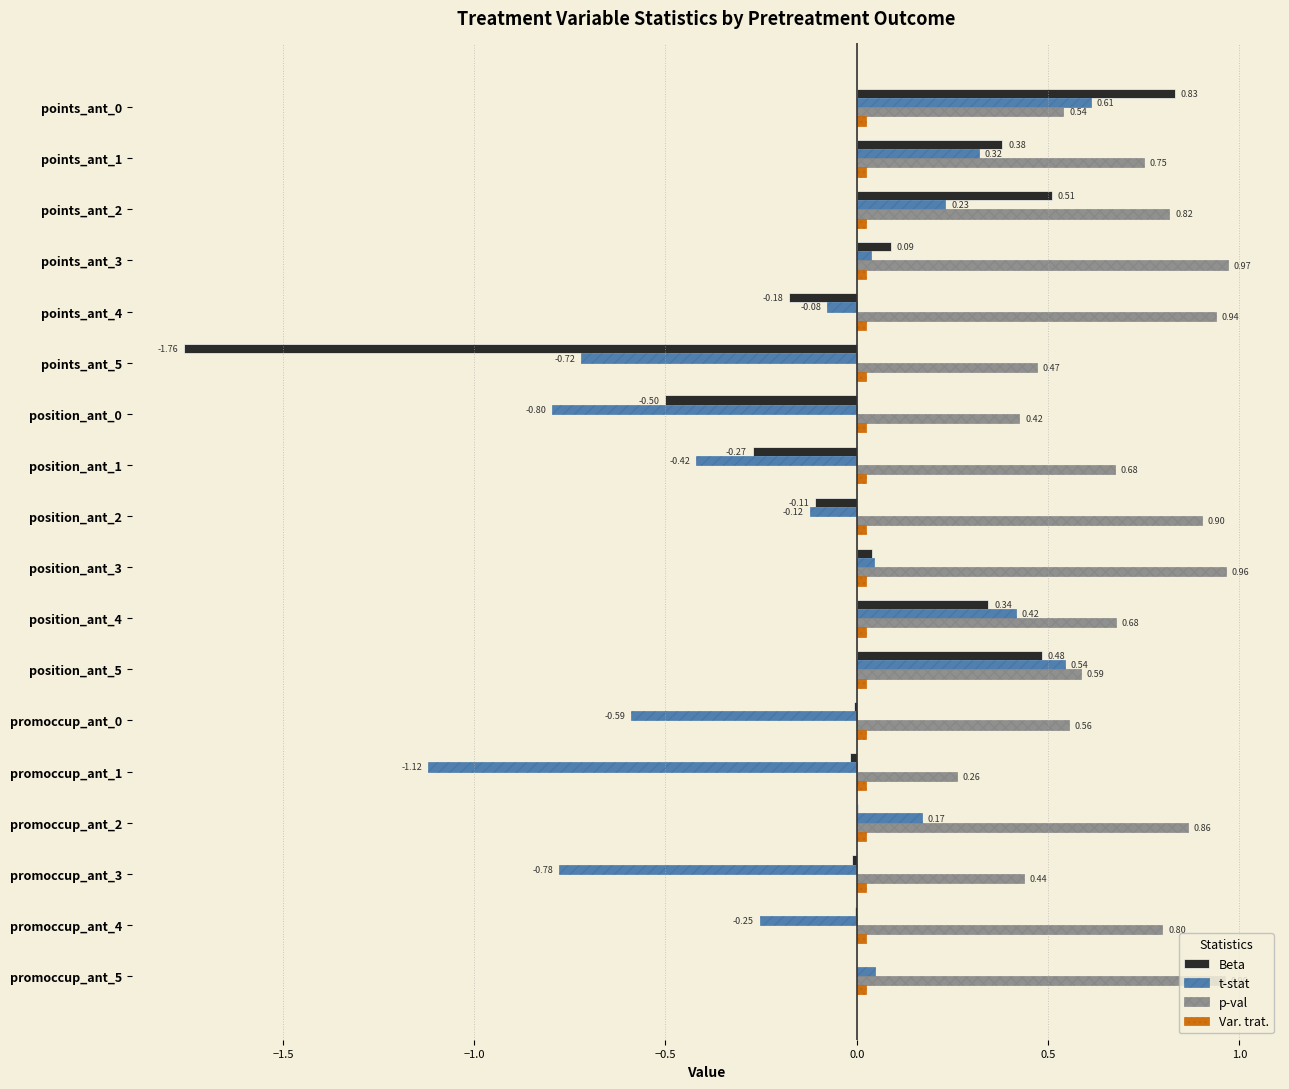

What is the sum of all t-stat values?

-2.5